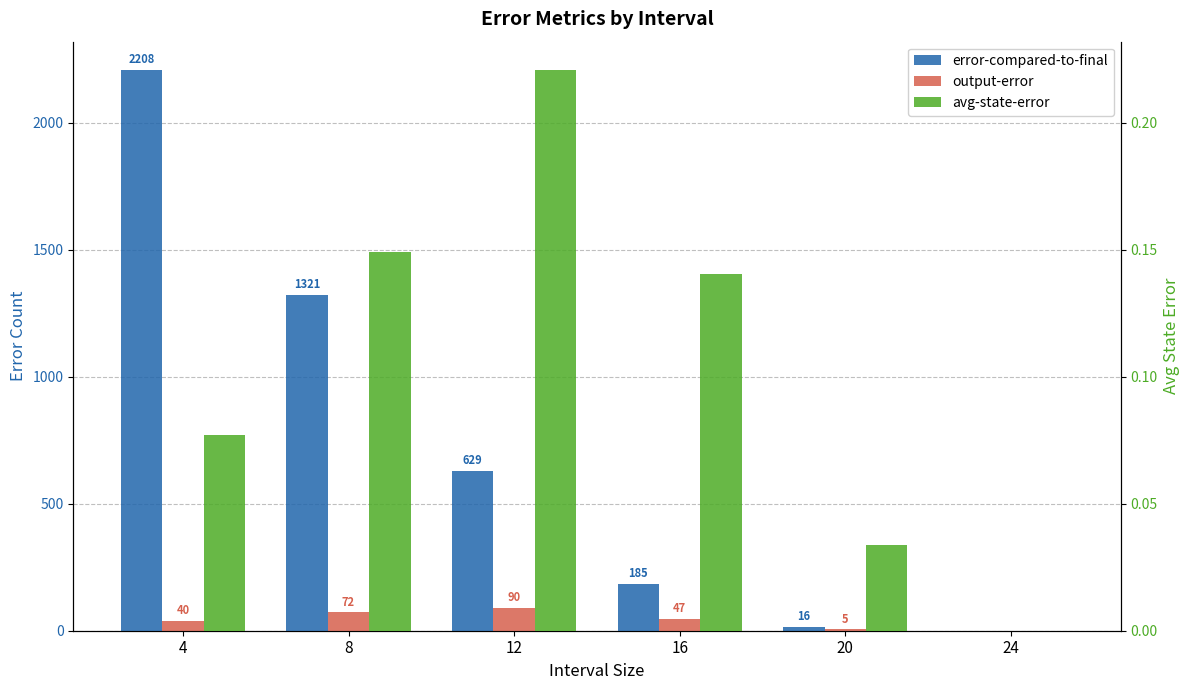

Reading left to right, extract all data points from this chart.

error-compared-to-final: 2208.0	1321.0	629.0	185.0	16.0	0.0
output-error: 40.0	72.0	90.0	47.0	5.0	0.0
avg-state-error: 0.1	0.1	0.2	0.1	0.0	0.0